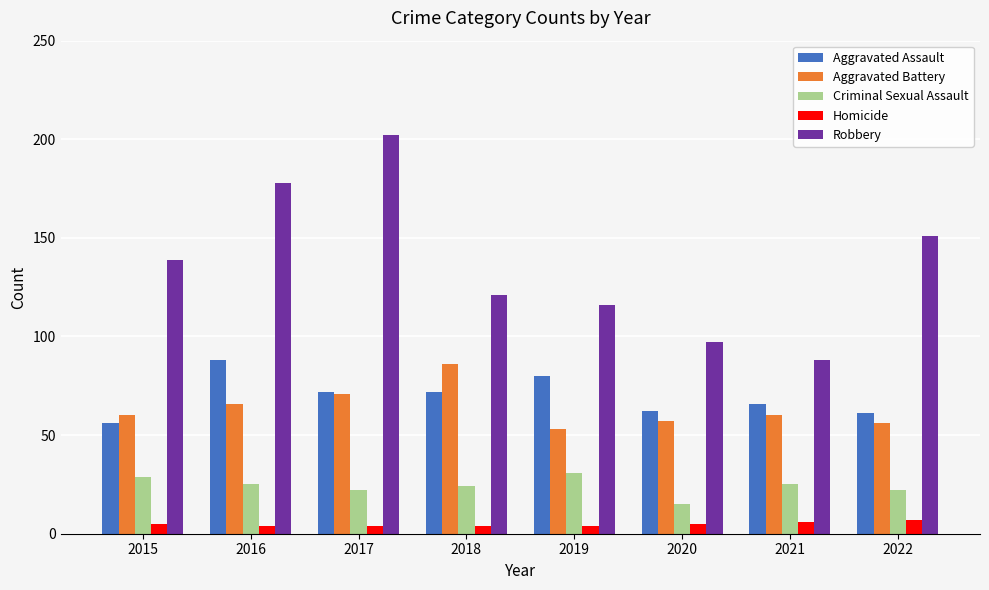

What is the minimum value shown in the chart?

4